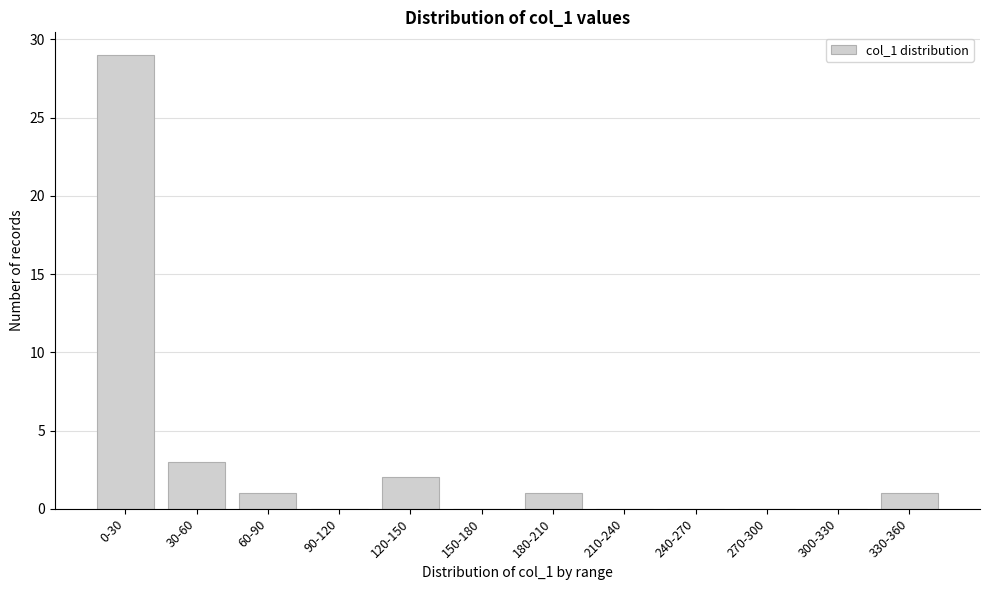

Reading left to right, transcribe all the data shown in this chart.

0-30=29	30-60=3	60-90=1	90-120=0	120-150=2	150-180=0	180-210=1	210-240=0	240-270=0	270-300=0	300-330=0	330-360=1